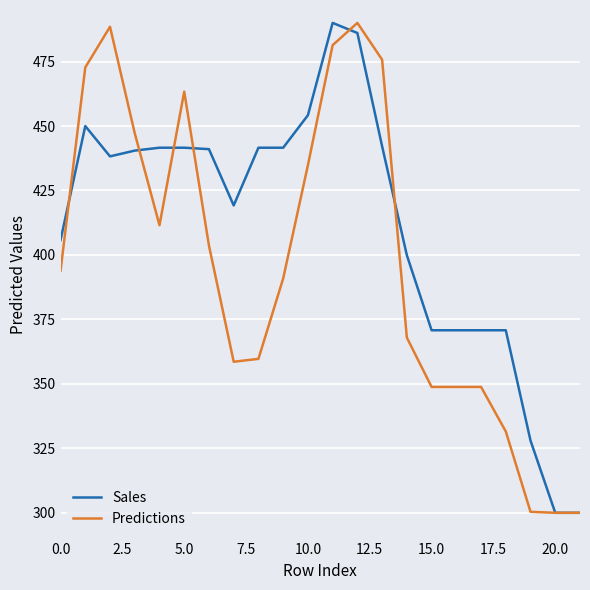

What is the greatest value displayed?

490.0